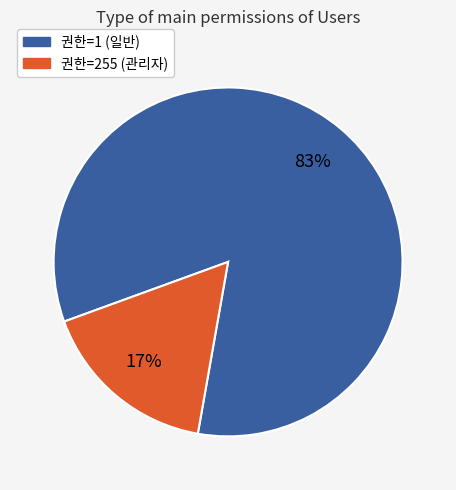

To the nearest percent, what is the average slice percentage?

50%